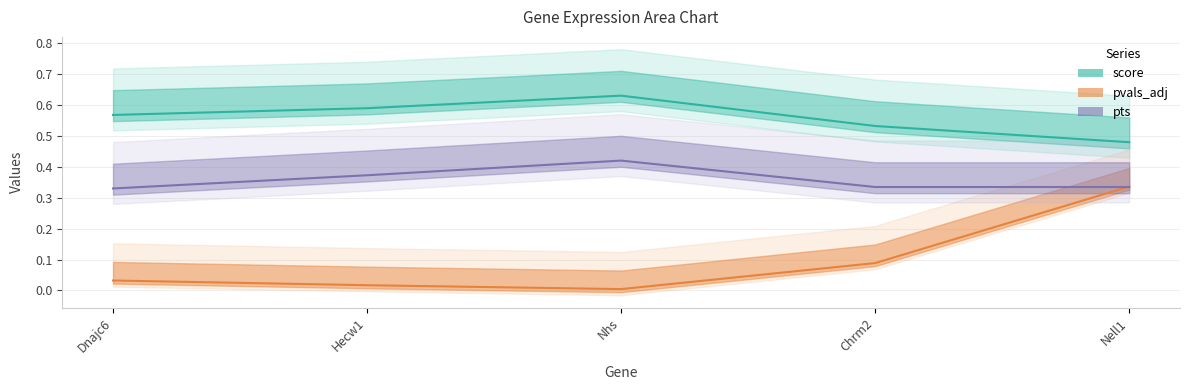

What is the value of the pvals_adj point at the 4th from the left?

0.1